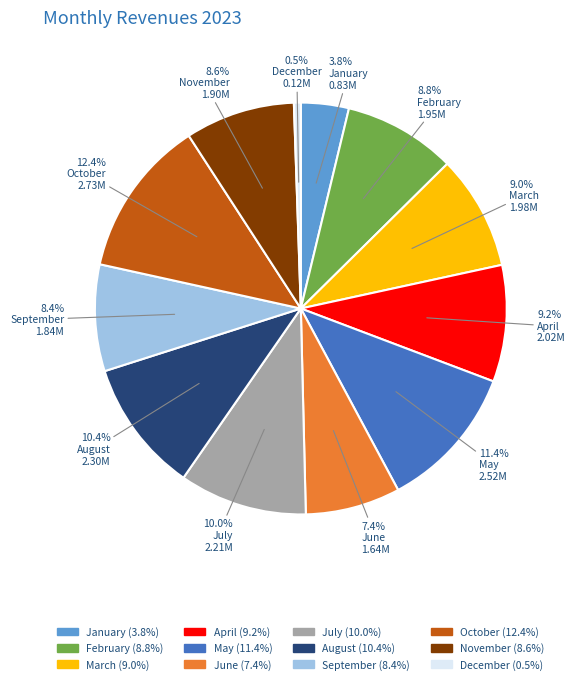

Does any single category account for the majority?

No